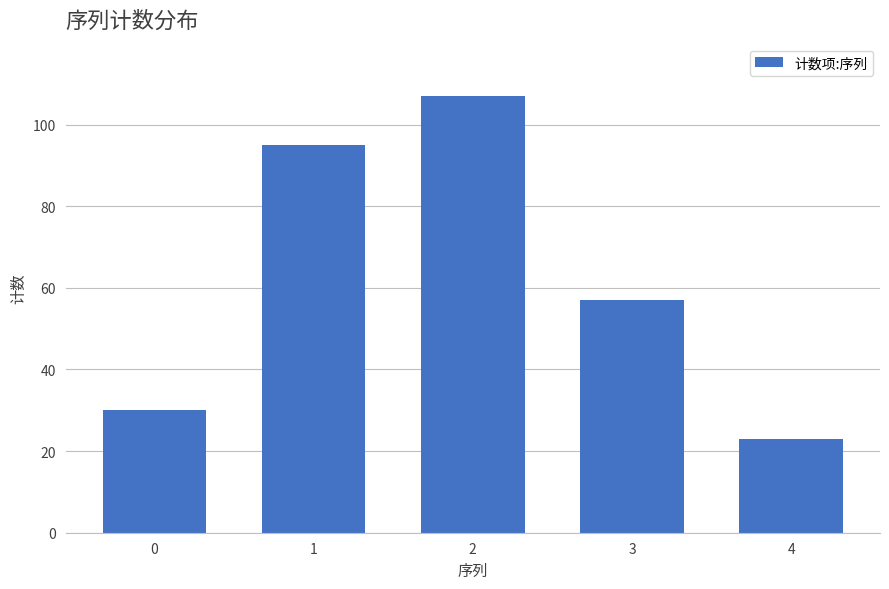

Does the chart contain stacked bars?

No